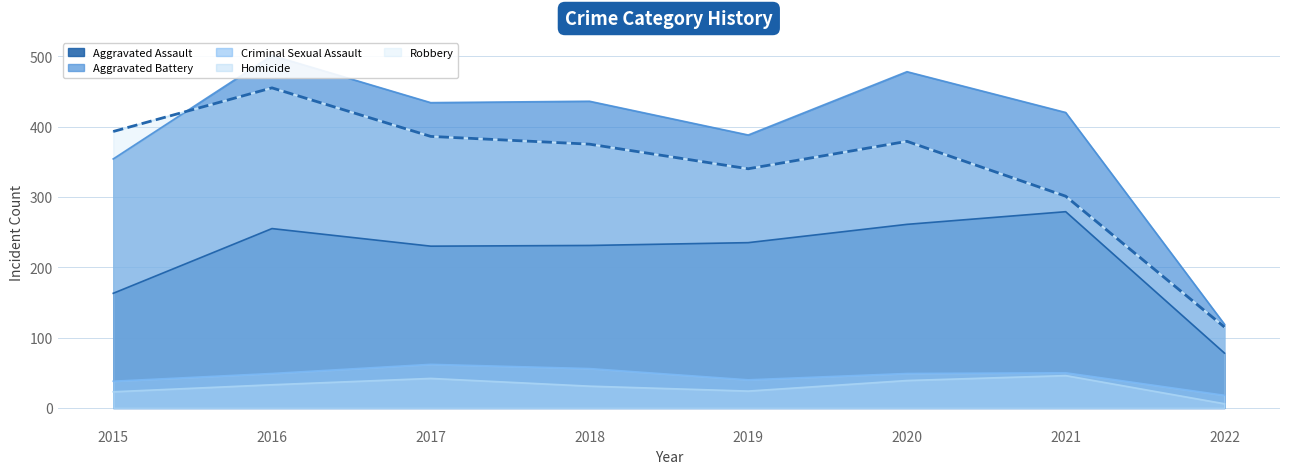

Reading left to right, list all the values displayed in this chart.

Aggravated Assault: 163	255	230	231	235	261	279	78
Aggravated Battery: 354	501	434	436	388	478	420	119
Criminal Sexual Assault: 38	49	62	56	40	49	50	18
Homicide: 23	33	42	31	24	39	46	6
Robbery: 393	455	386	375	340	379	301	115